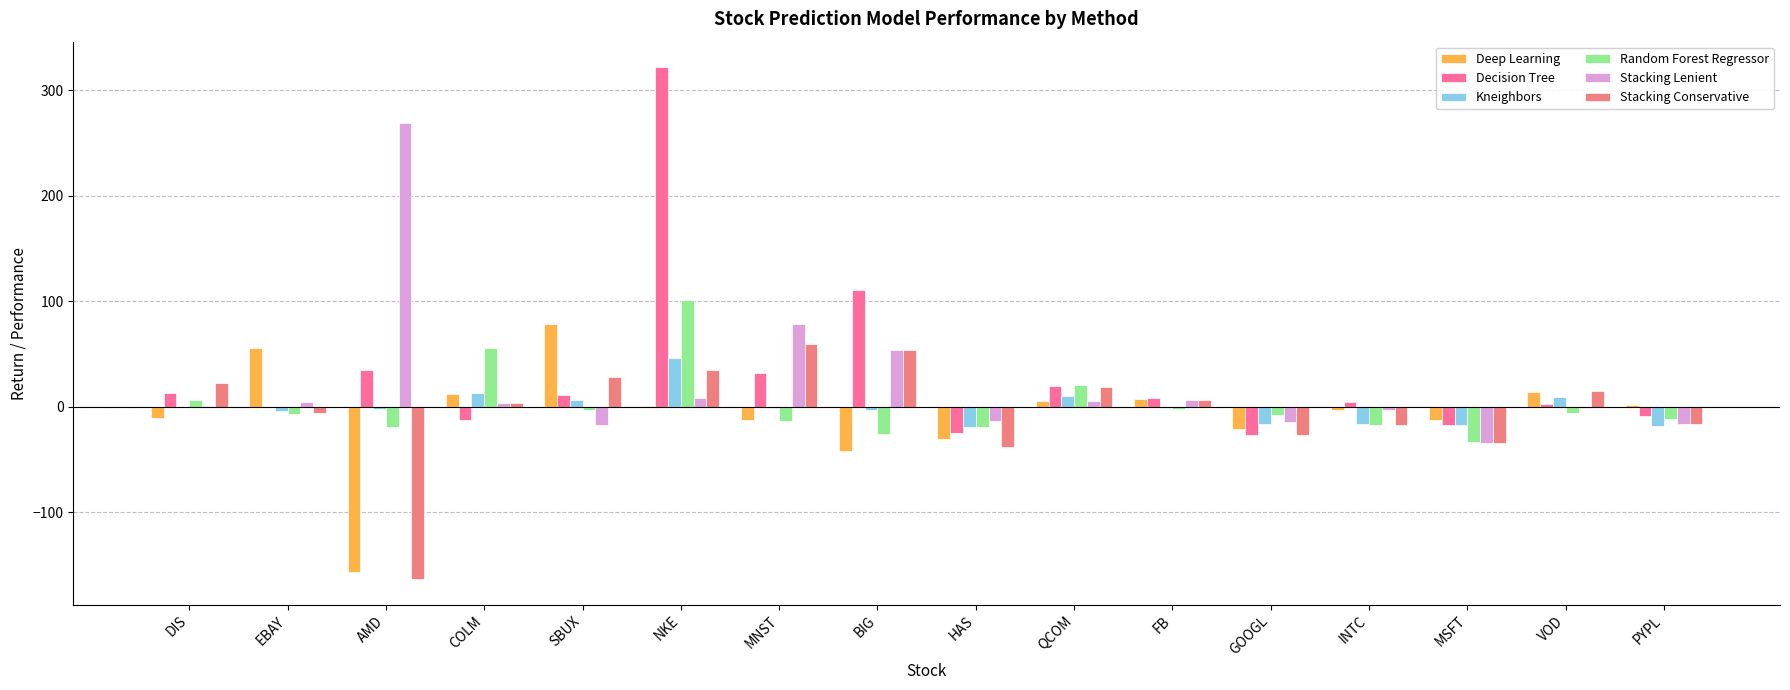

How many data points in Kneighbors are above -1?

6